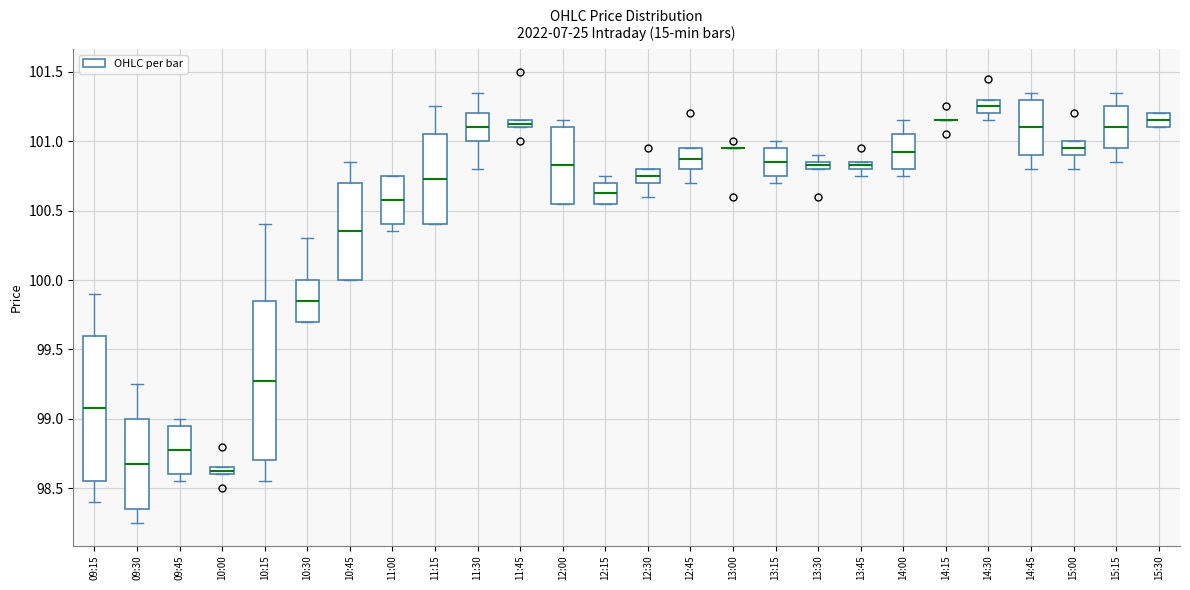

Which box is the tallest, from its lower edge to its upper edge?

10:15